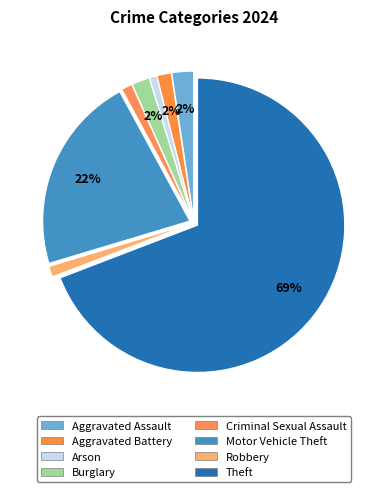

Between Motor Vehicle Theft and Theft, which is larger?

Theft